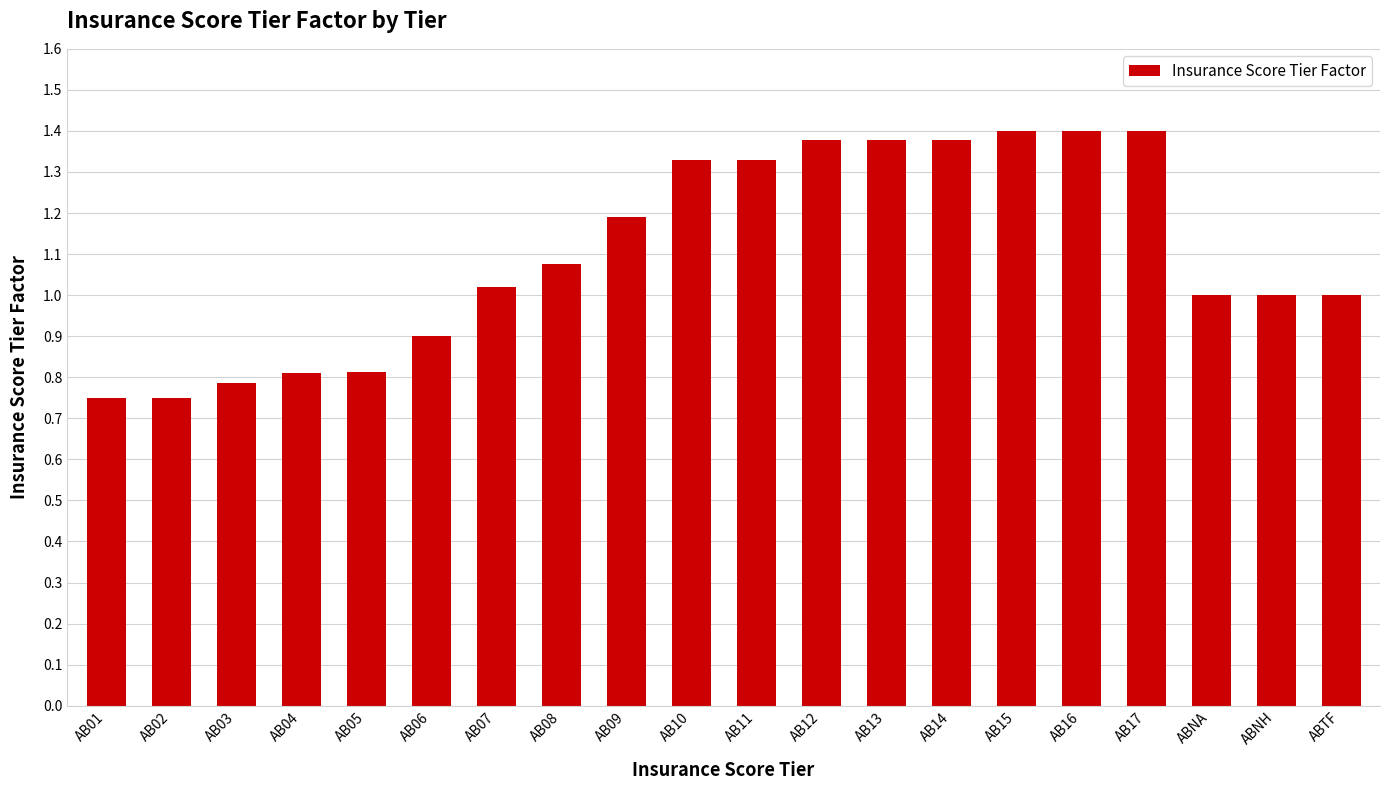

What is the sum of all values?

22.1